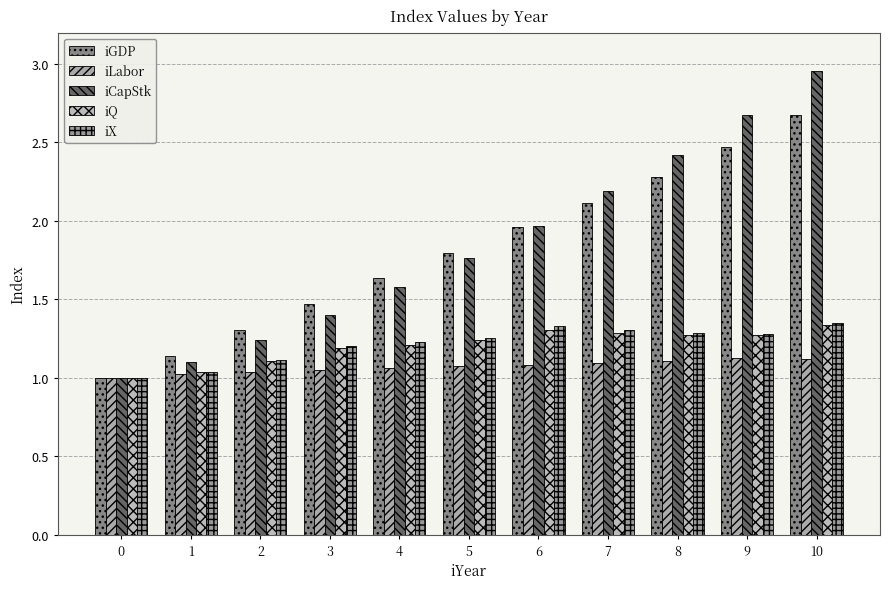

What is the spread (max minus min) of values at 5?

0.7